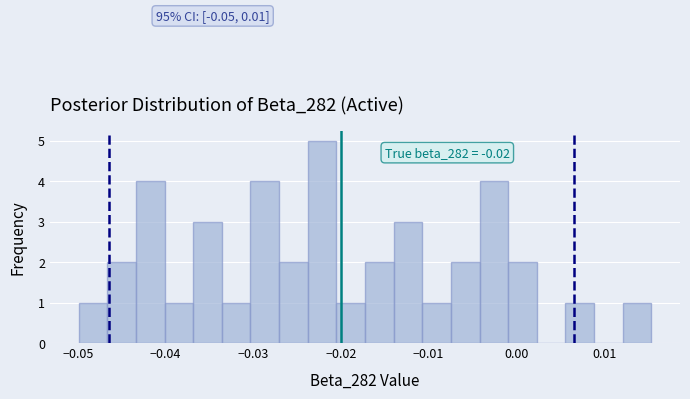

Read against the x-axis, roughly where is the centre of the tallest bar?

-0.022